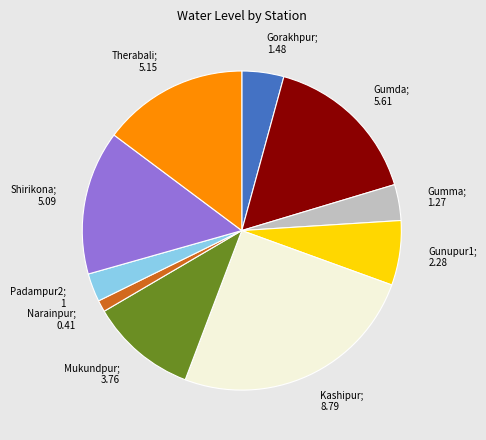

Is there any slice that represents more than half of the pie?

No